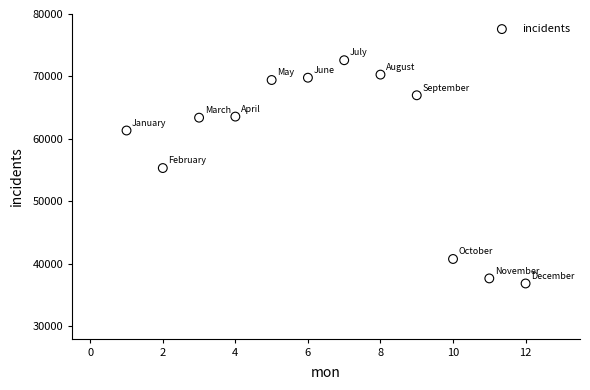

What Y value in the scatter plot is closest to 54716?

55325